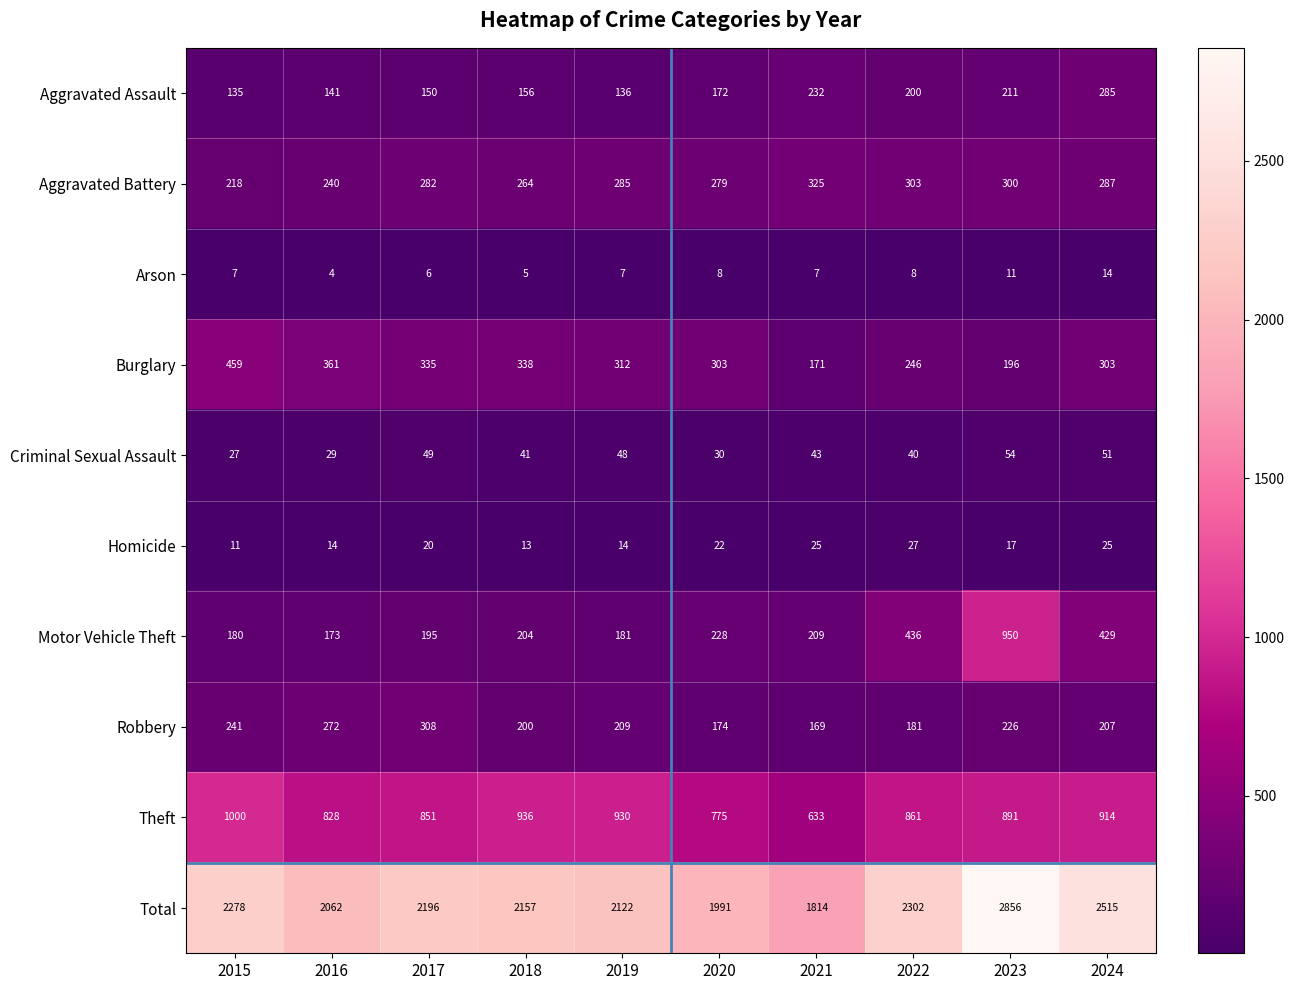

List the series in order of their peak value, lowest first.

Arson, Homicide, Criminal Sexual Assault, Aggravated Assault, Robbery, Aggravated Battery, Burglary, Motor Vehicle Theft, Theft, Total